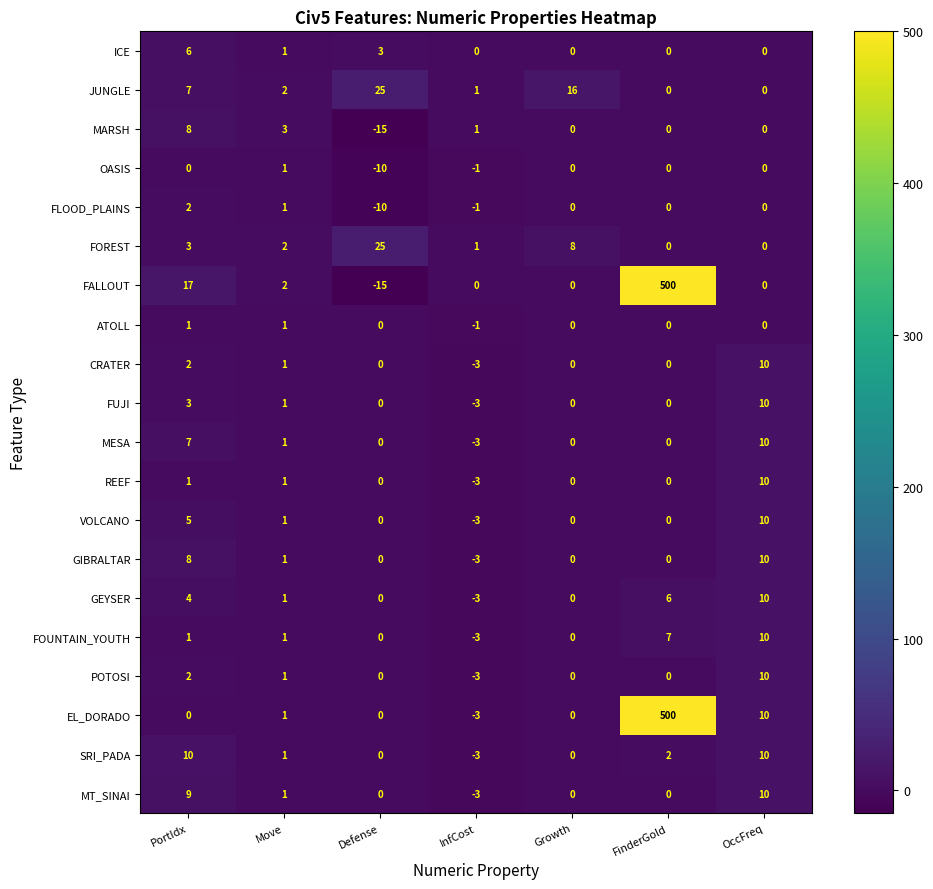

Which series changed the most between Growth and OccFreq?

JUNGLE